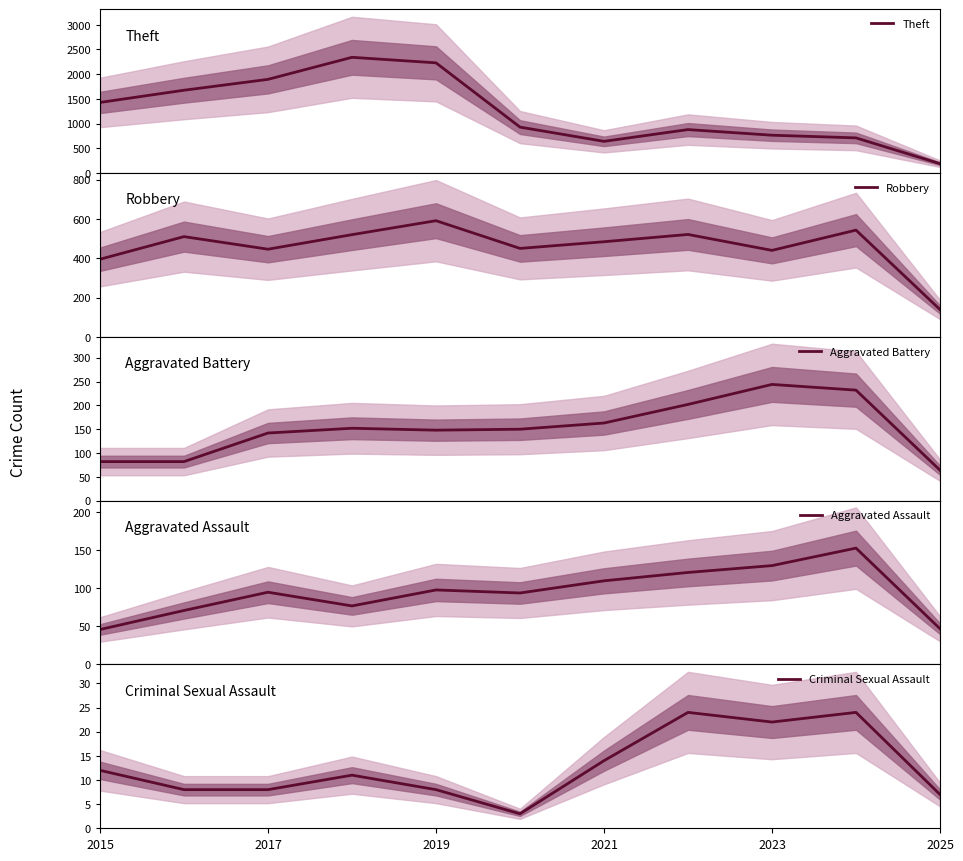

In Aggravated Battery, how many points are higher than both neighbors (excluding endpoints)?

2